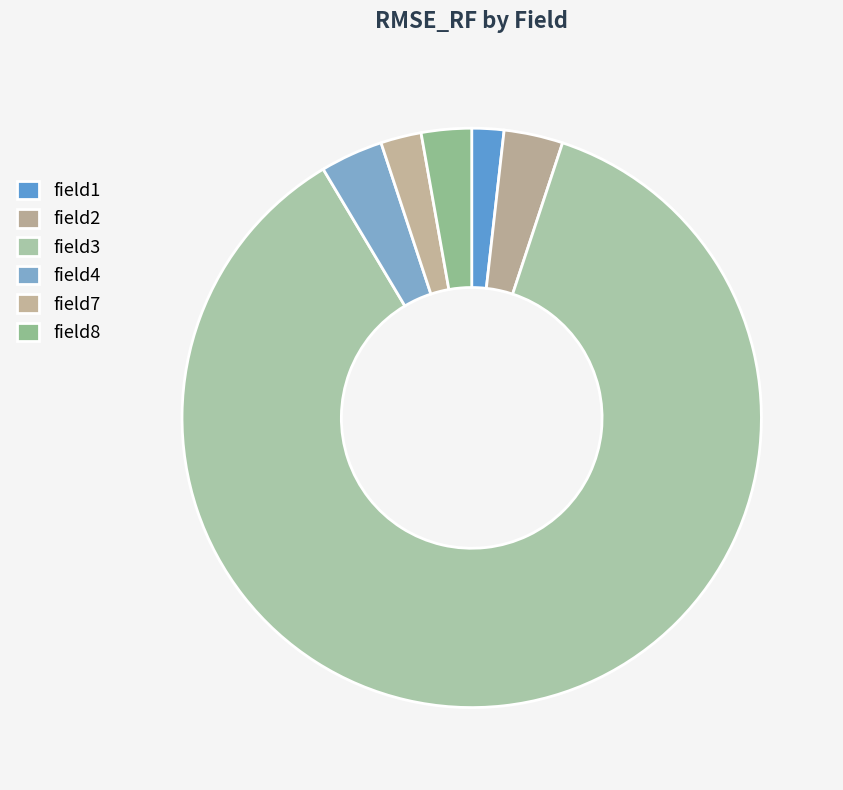

Which slice is the smallest?

field1